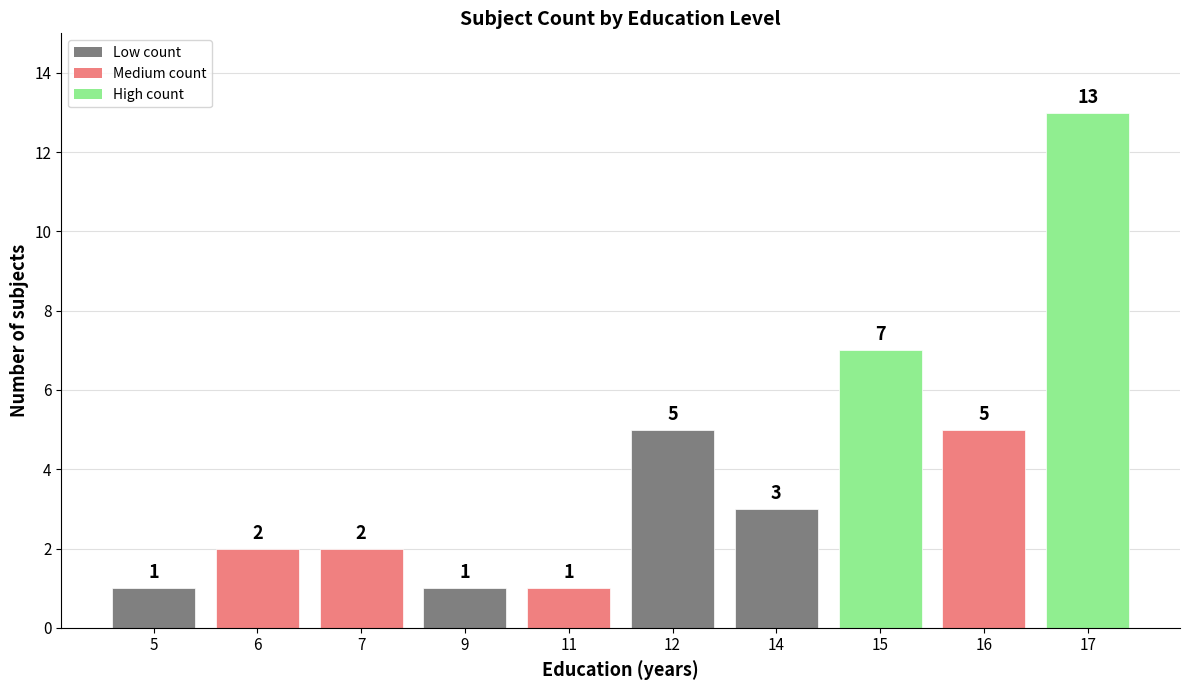

At which category does the chart reach its peak across all series?

17